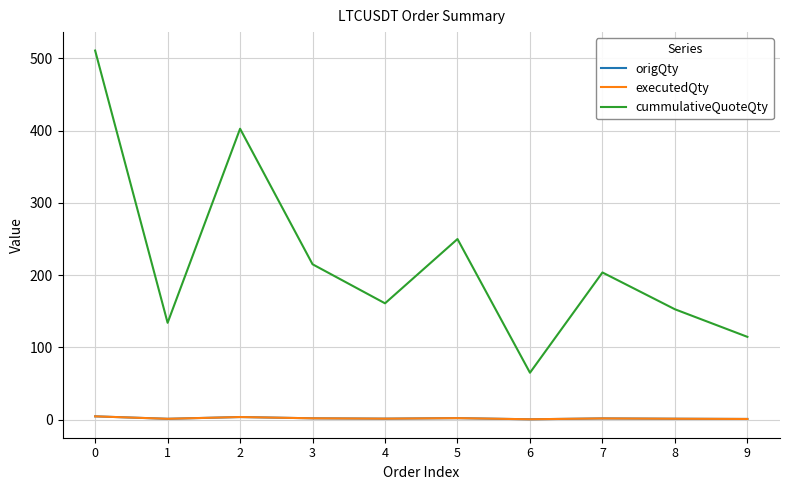

True or false: executedQty has a value of 1.7 at 7.

True